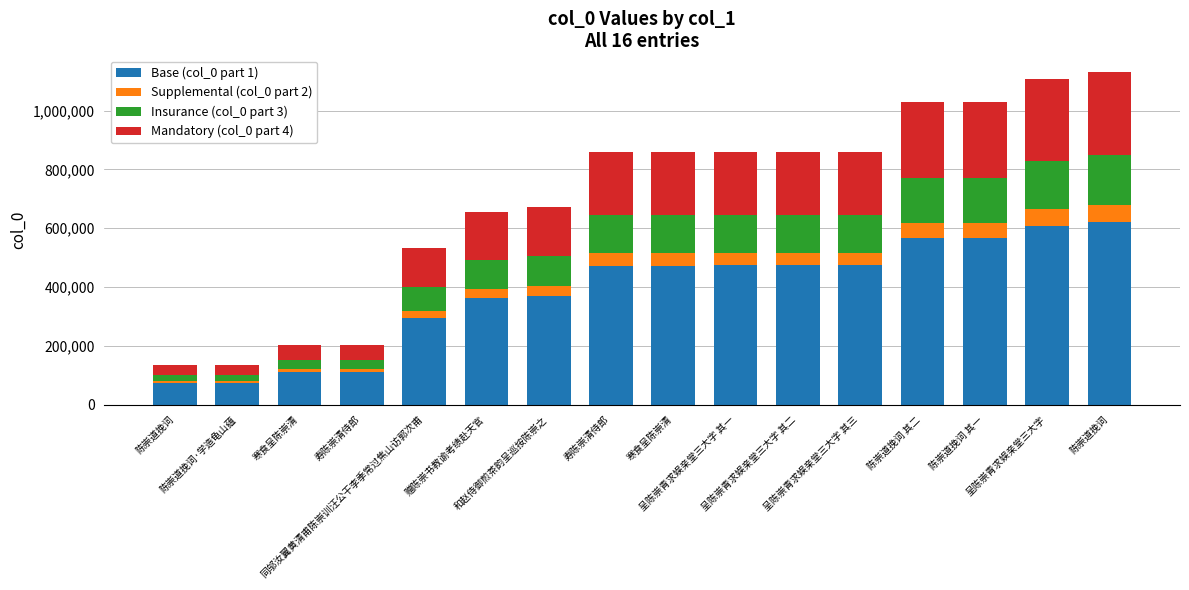

Which series has the largest total across all categories?

Base (col_0 part 1)